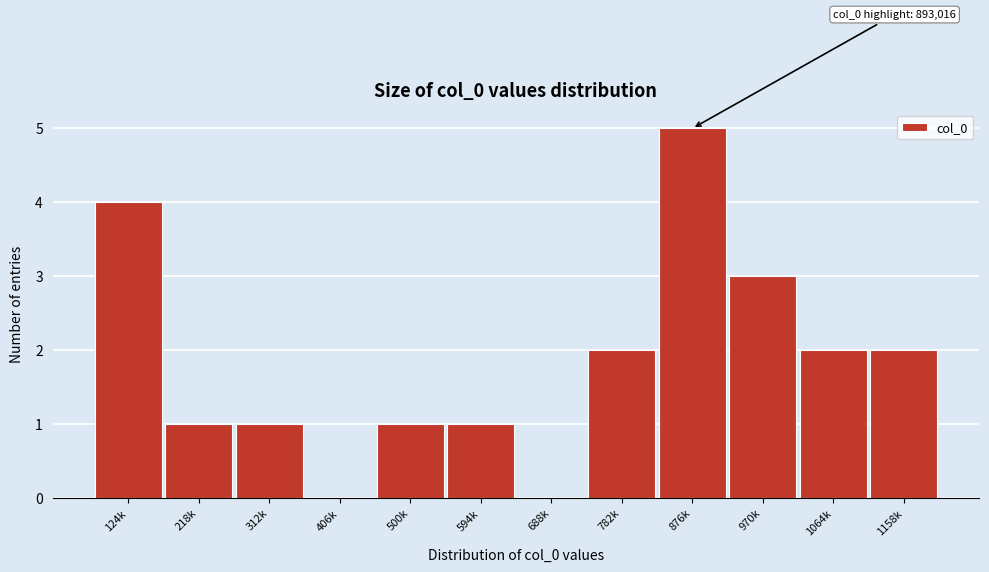

Reading left to right, extract all data points from this chart.

124k=4	218k=1	312k=1	406k=0	500k=1	594k=1	688k=0	782k=2	876k=5	970k=3	1064k=2	1158k=2